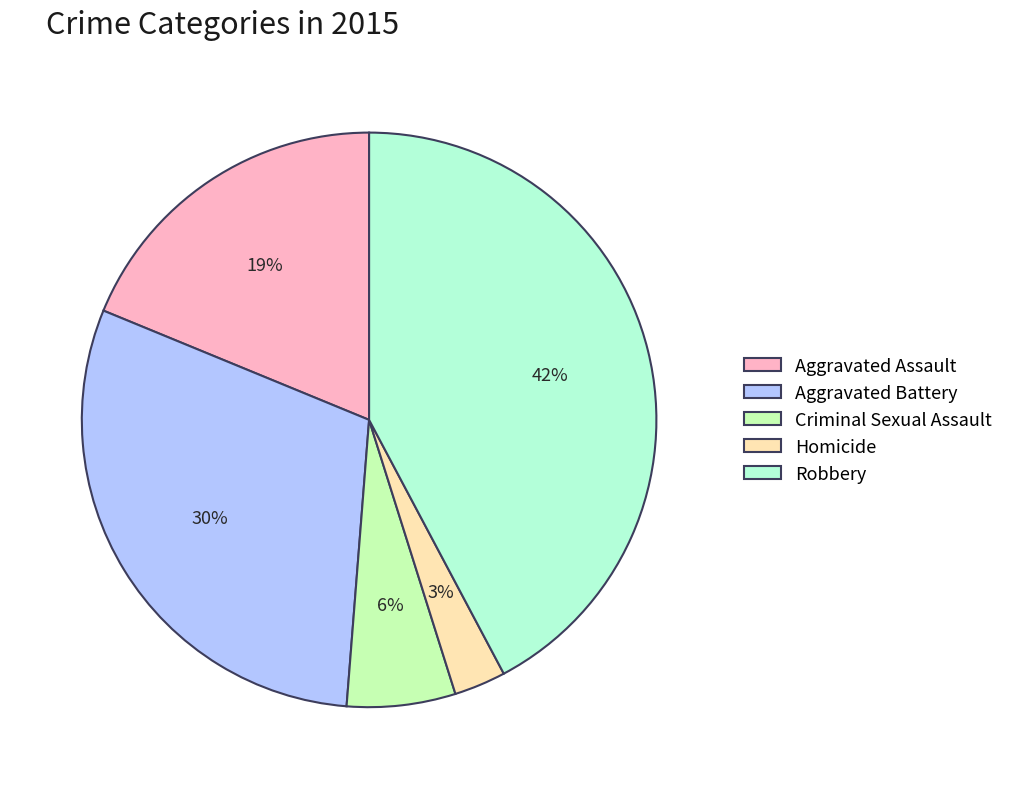

To the nearest percent, what is the difference between the Aggravated Assault and Criminal Sexual Assault slice percentages?

13%